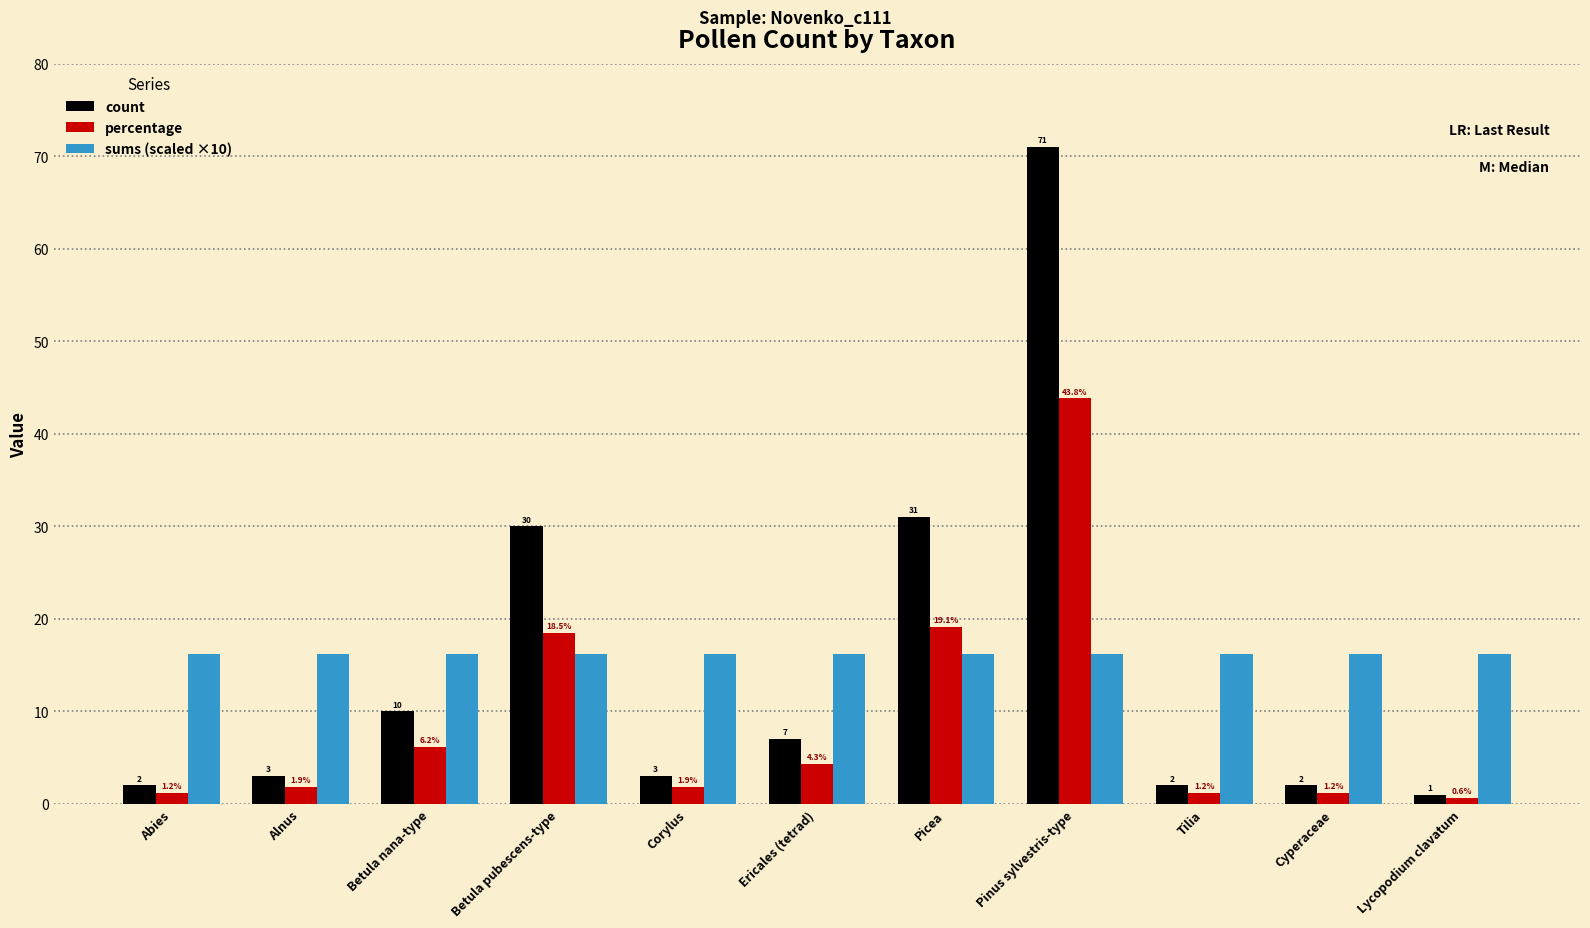

Reading left to right, what are all the values shown in this chart?

count: 2.0	3.0	10.0	30.0	3.0	7.0	31.0	71.0	2.0	2.0	1.0
percentage: 1.2	1.9	6.2	18.5	1.9	4.3	19.1	43.8	1.2	1.2	0.6
sums (scaled ×10): 16.2	16.2	16.2	16.2	16.2	16.2	16.2	16.2	16.2	16.2	16.2